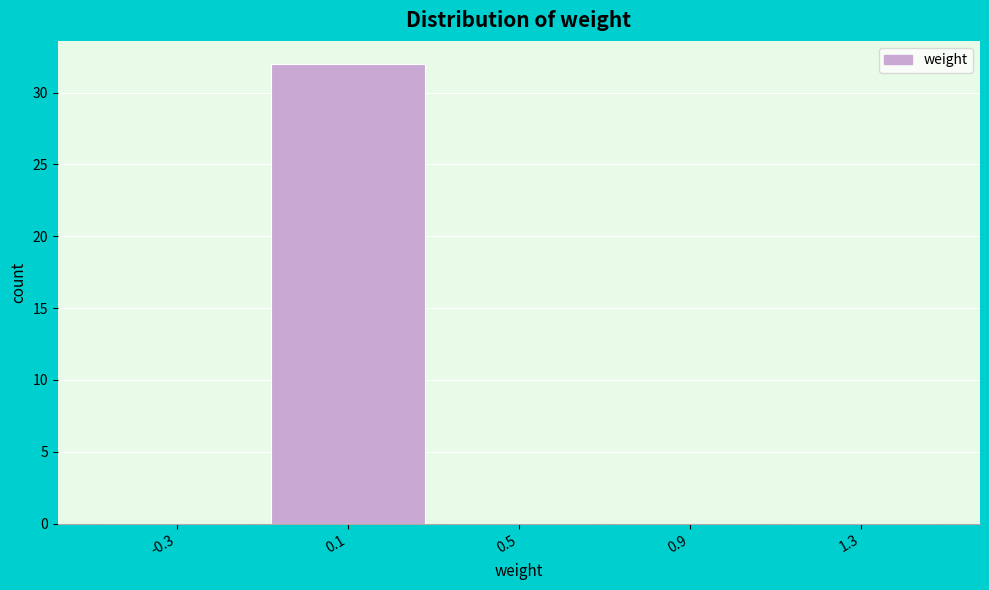

Which range on the x-axis has the tallest bar?

-0.1 to 0.3